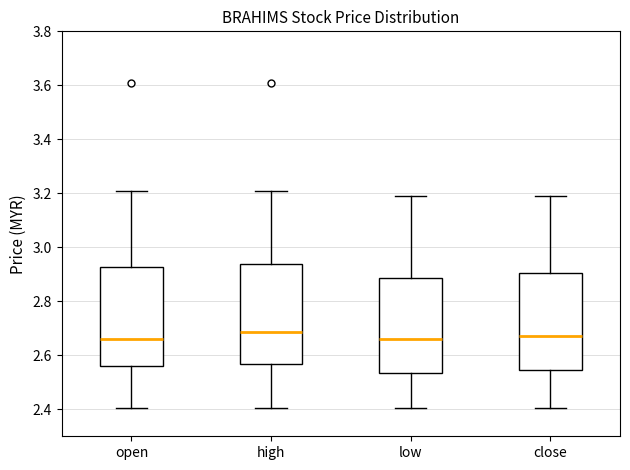

Reading left to right, read every box against the y-axis: the position of its median line, the range the box covers, and the ends of its whiskers. The values are not printed on the chart, so give them approximately, as read against the axis.

open: median 2.66, box 2.56 to 2.92, whiskers 2.40 to 3.20
high: median 2.68, box 2.56 to 2.94, whiskers 2.40 to 3.20
low: median 2.66, box 2.54 to 2.88, whiskers 2.40 to 3.20
close: median 2.68, box 2.54 to 2.90, whiskers 2.40 to 3.20